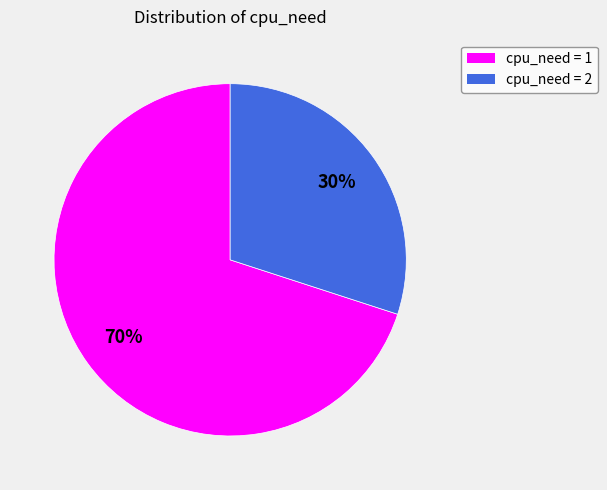

Rank the categories by value from lowest to highest.

cpu_need = 2, cpu_need = 1